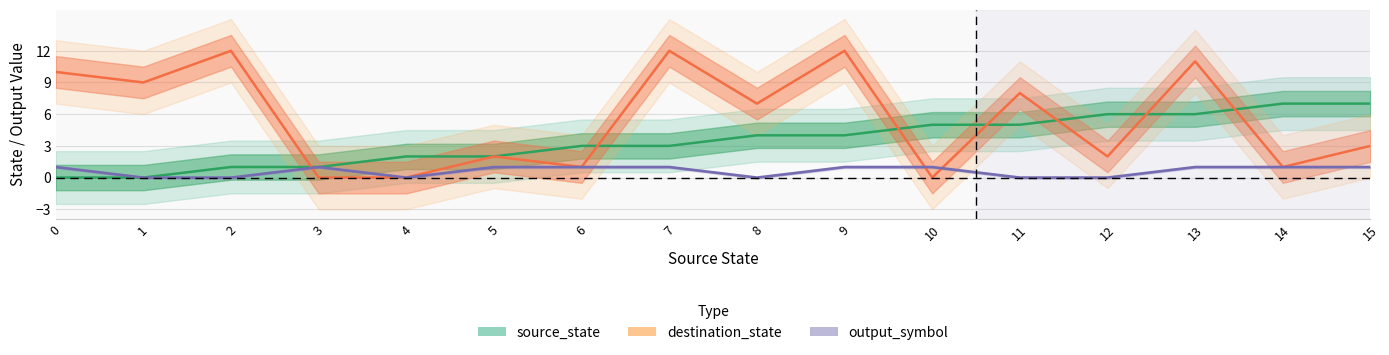

What is the sum of the source_state values at 2 and 9?

5